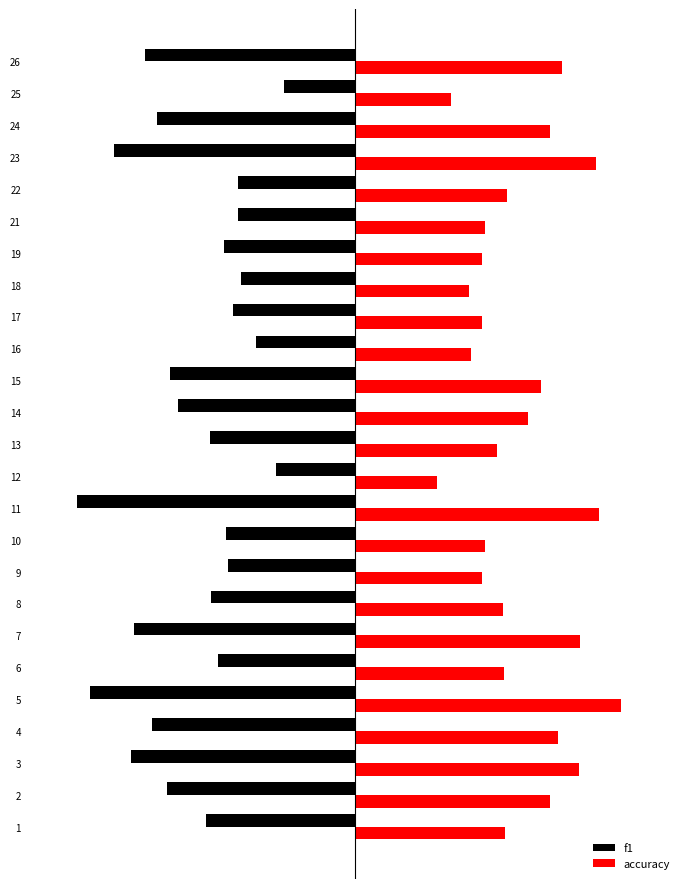

What are all the series names shown in the legend?

f1, accuracy